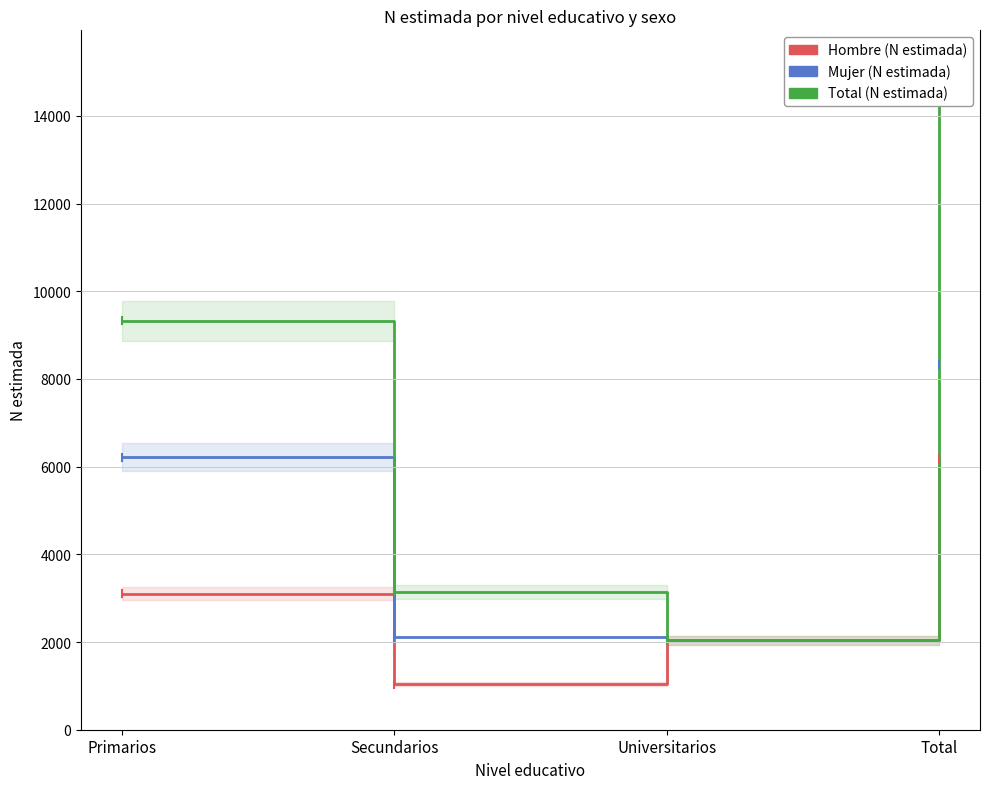

The value of Total (N estimada) at Secundarios is 1980.3. True or false?

False